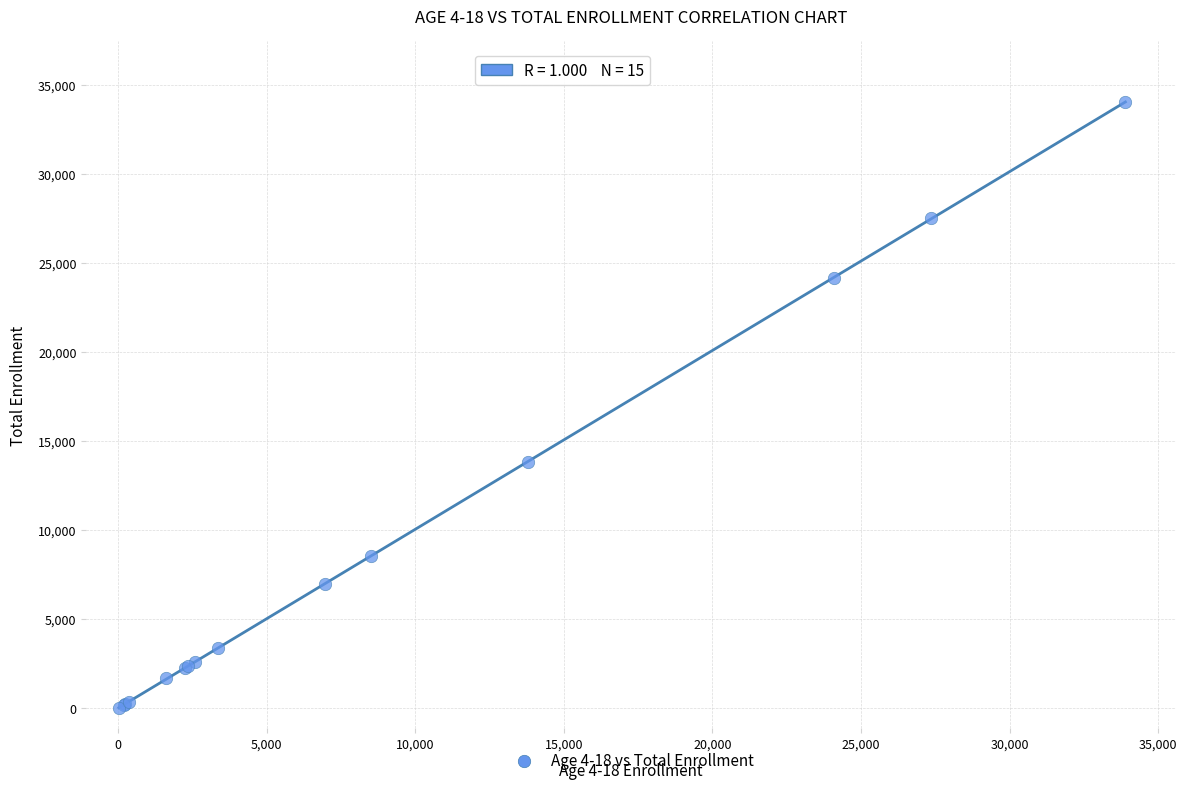

What Y value in the scatter plot is closest to 17024?

13834